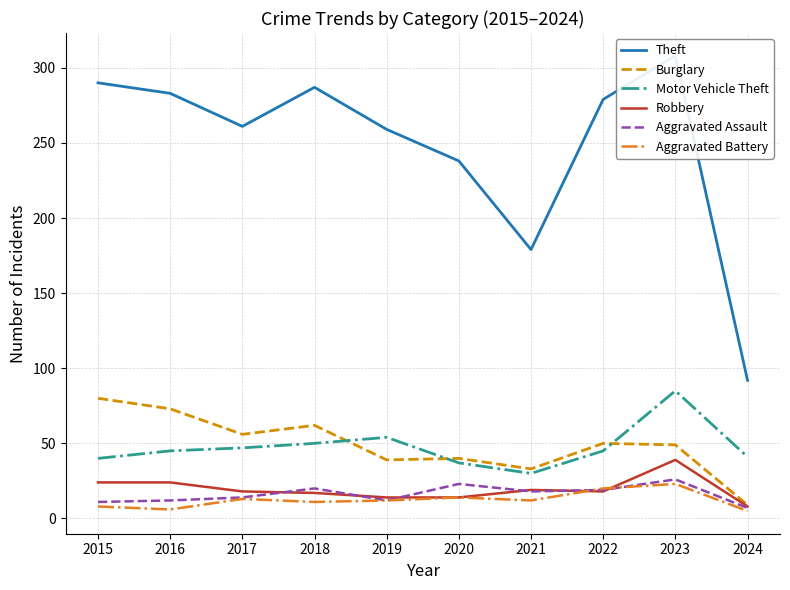

Is it true that Robbery equals 6 at 2017?

False